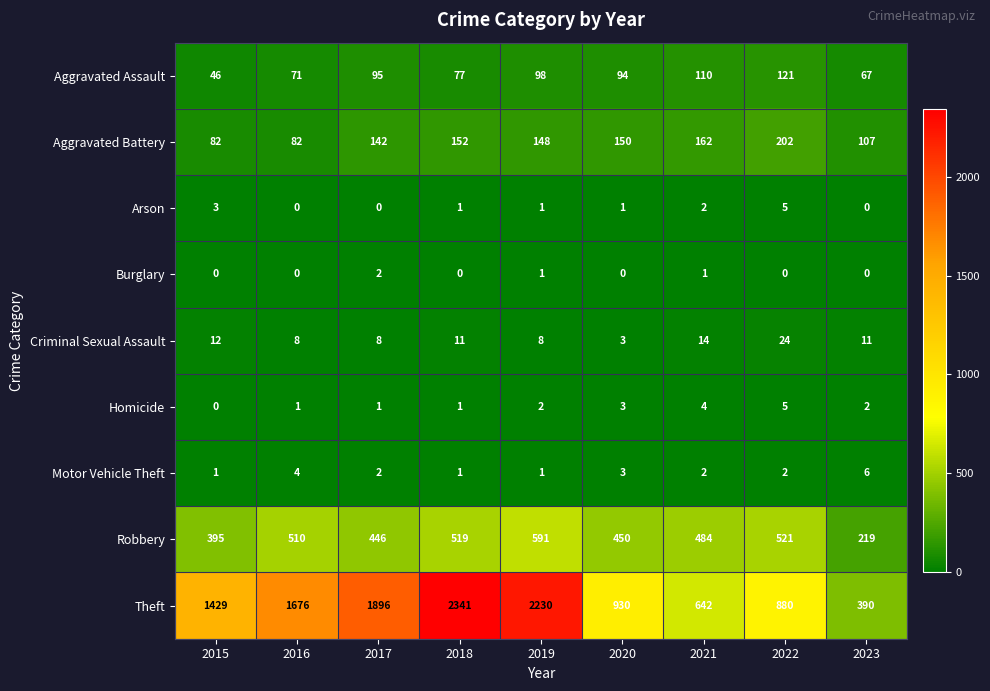

At which label does Motor Vehicle Theft reach its peak?

2023